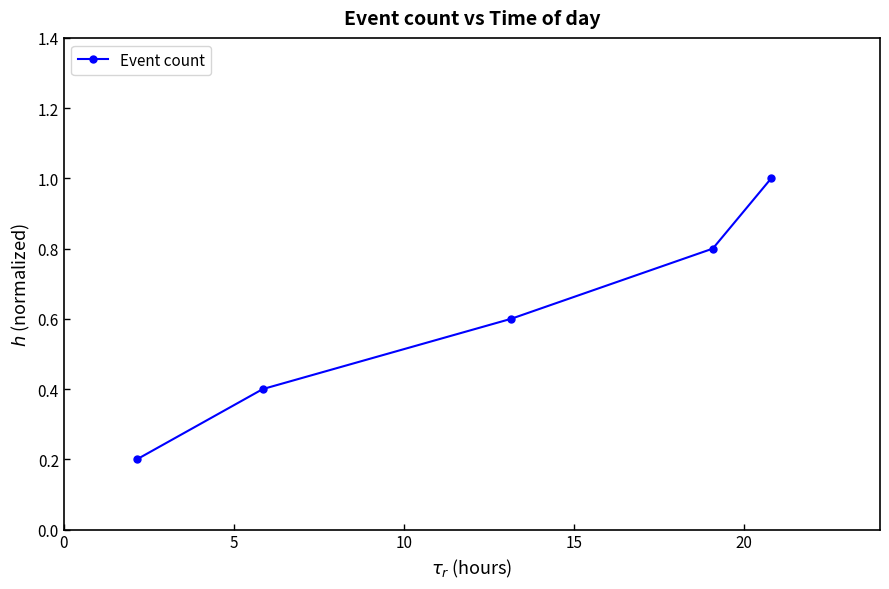

What is the sum of all values?

3.0